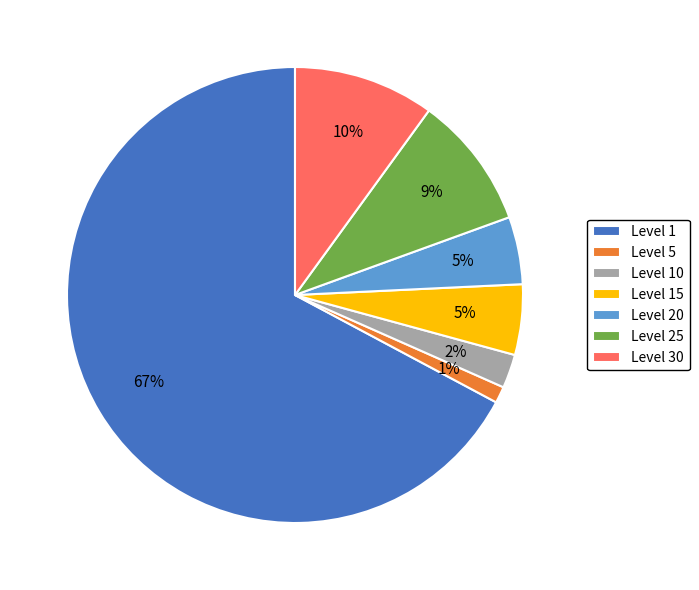

How many segments does this pie chart have?

7